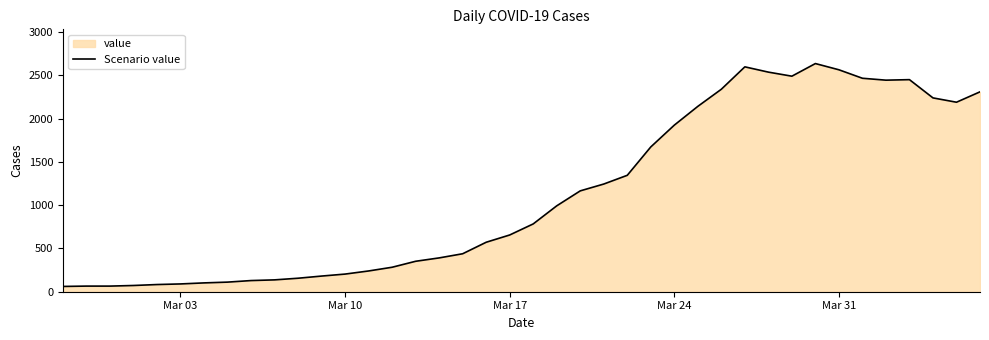

What is the difference between the second highest and second lowest values?

2535